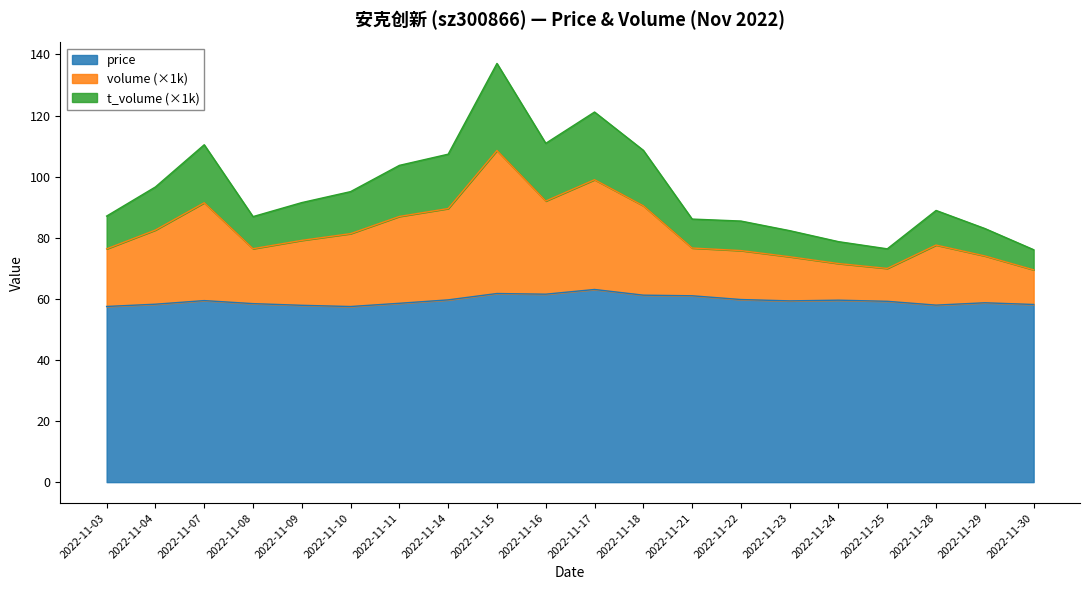

The value of price at 2022-11-18 is 87.4. True or false?

False